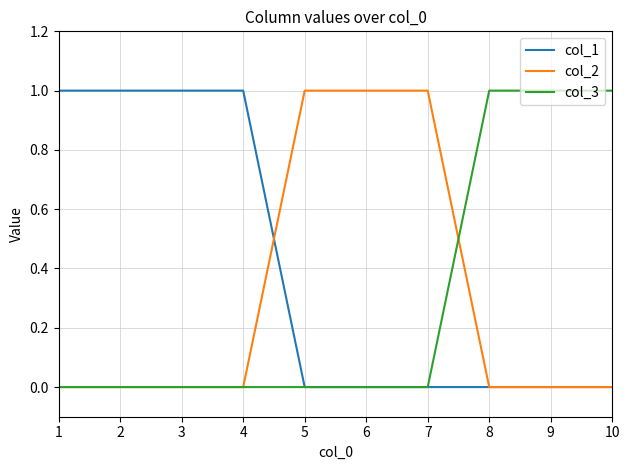

Is it true that col_2 equals 2 at 5?

False